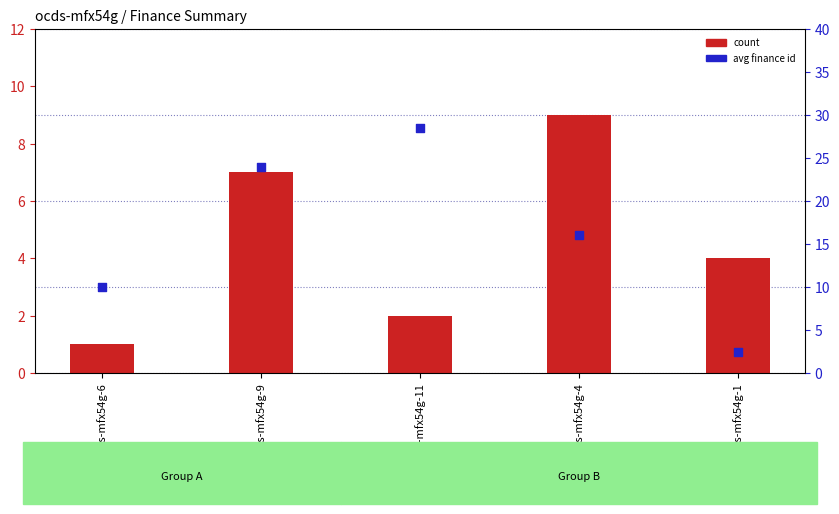

At how many categories does at least one series exceed 3?

5